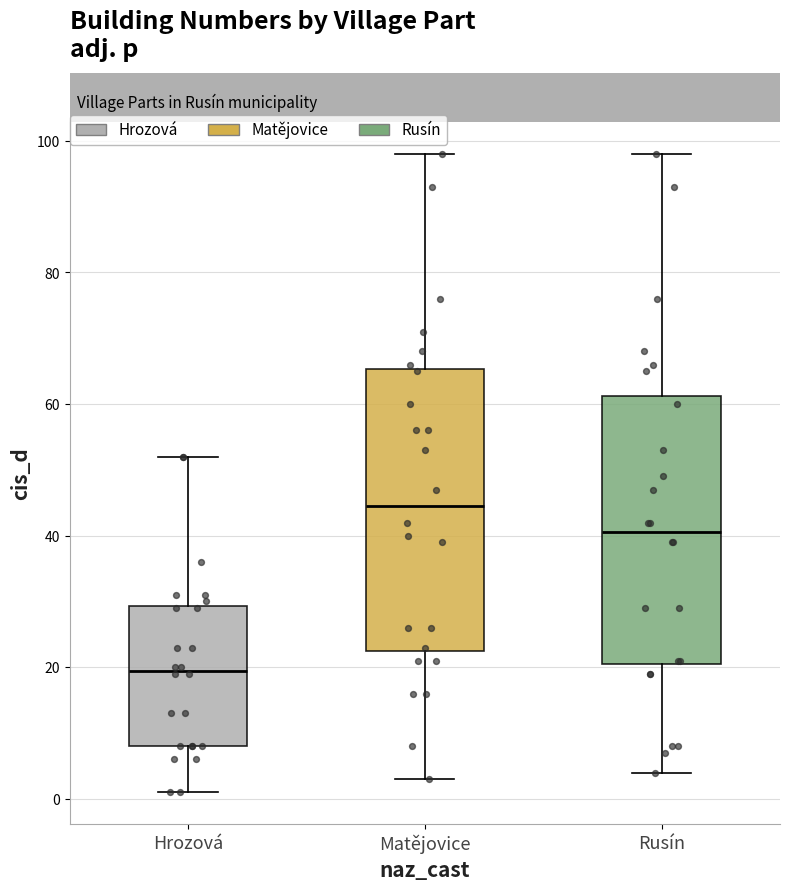

Which box is the tallest, from its lower edge to its upper edge?

Matějovice